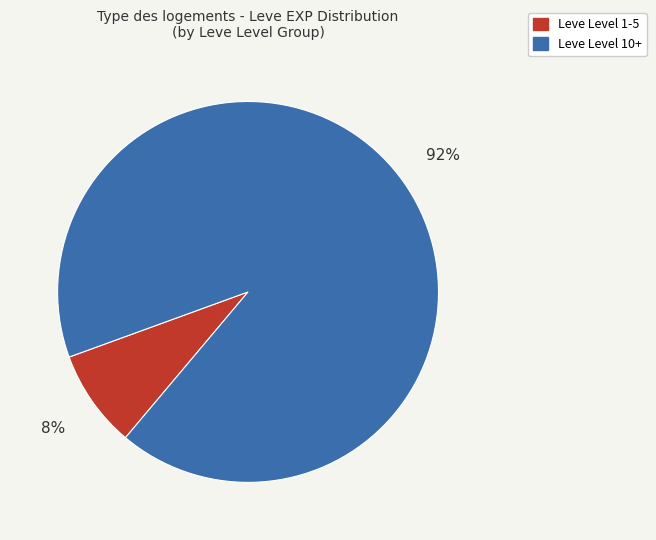

Is there any slice that represents more than half of the pie?

Yes